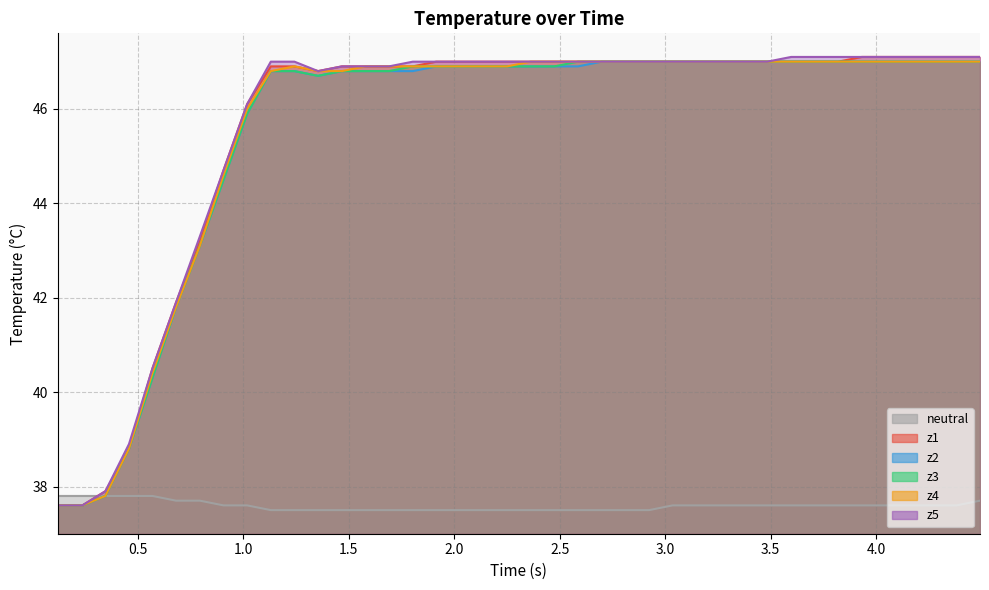

True or false: z1 and z4 intersect in this chart.

False